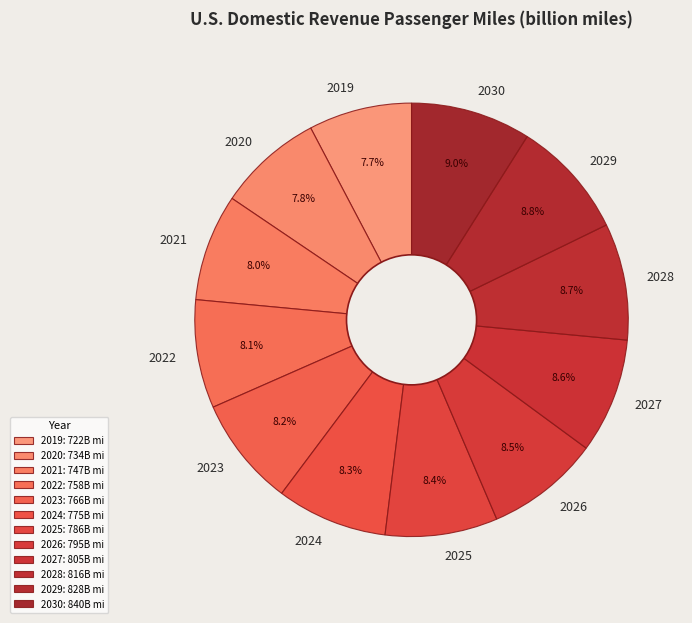

Approximately how many times larger is the value at 2021 compared to 2026?

0.9